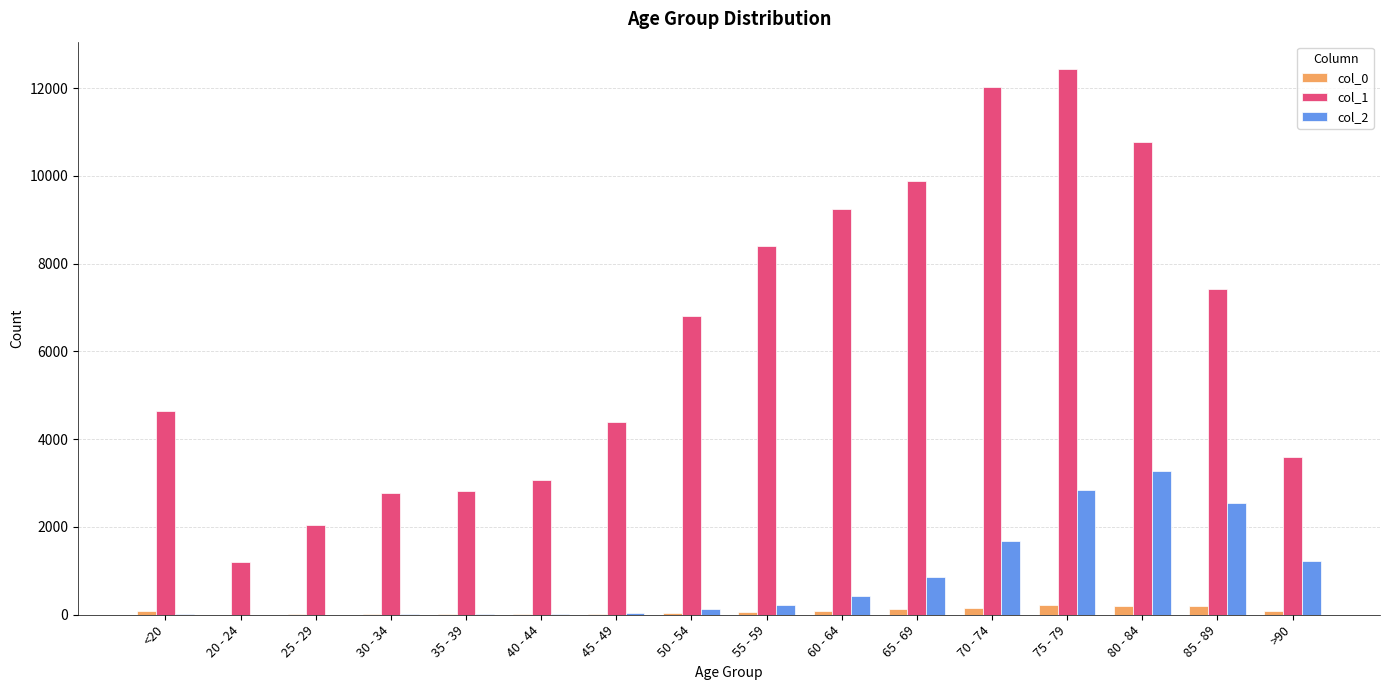

Is it true that col_1 equals 864 at 30 - 34?

False